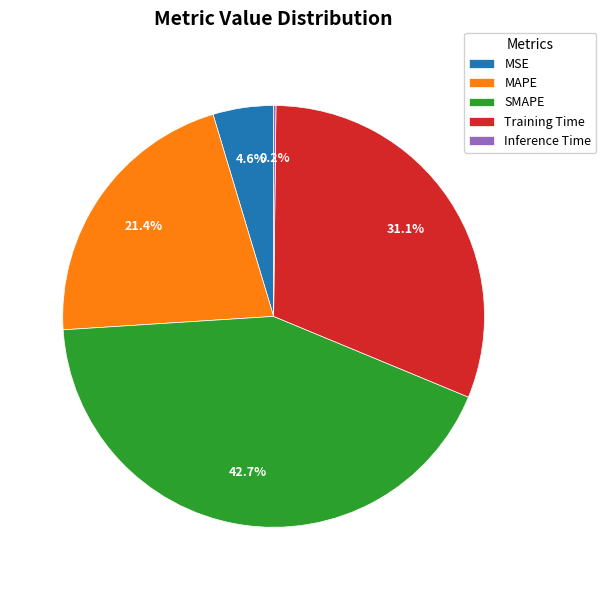

Which category has the biggest portion of the pie?

SMAPE